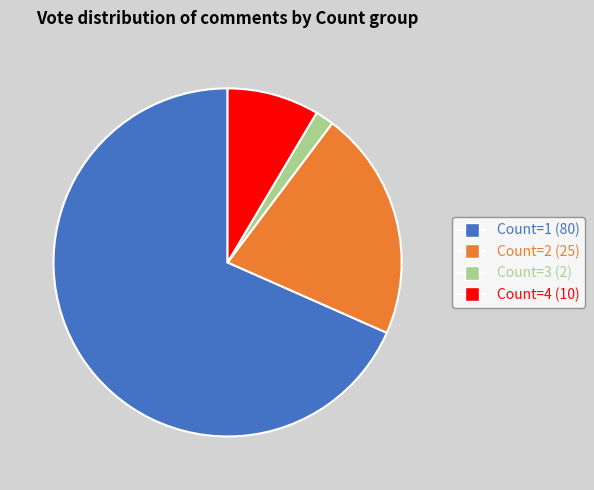

Between Count=4 (10) and Count=3 (2), which is larger?

Count=4 (10)